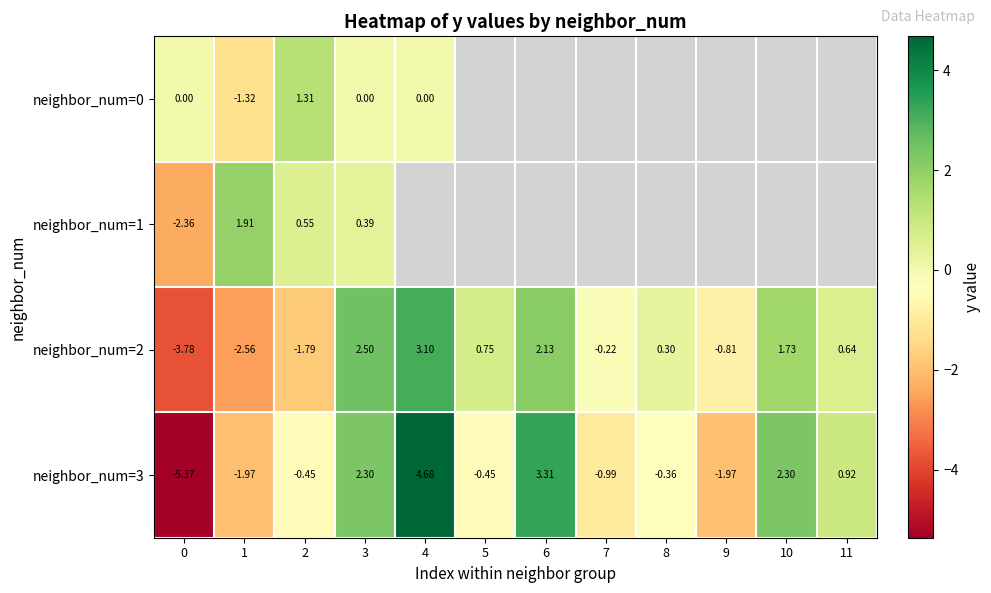

Is the value of neighbor_num=1 at 2 greater than the value of neighbor_num=0 at 1?

Yes